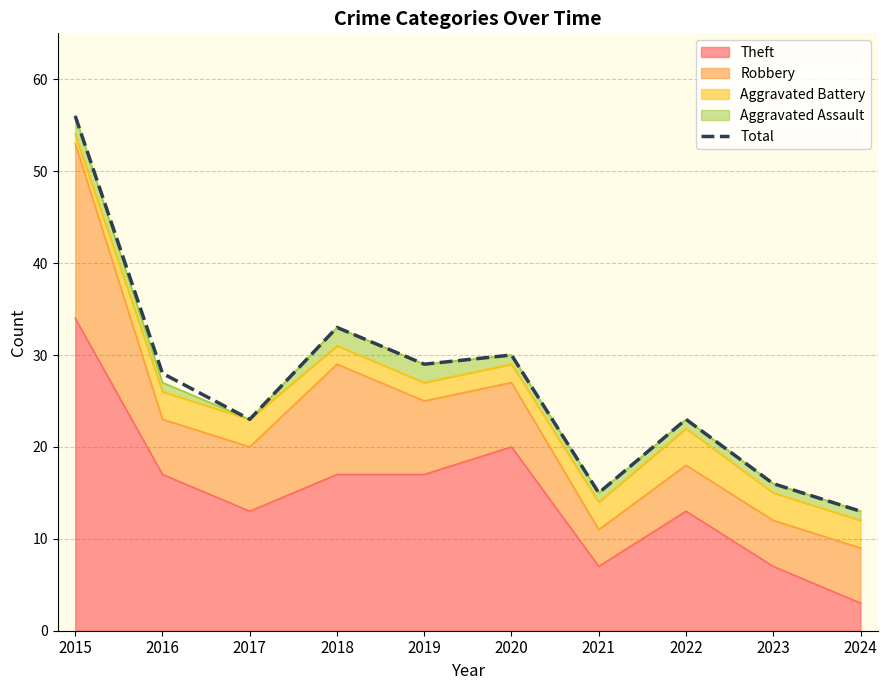

Reading left to right, extract all data points from this chart.

56	28	23	33	29	30	15	23	16	13